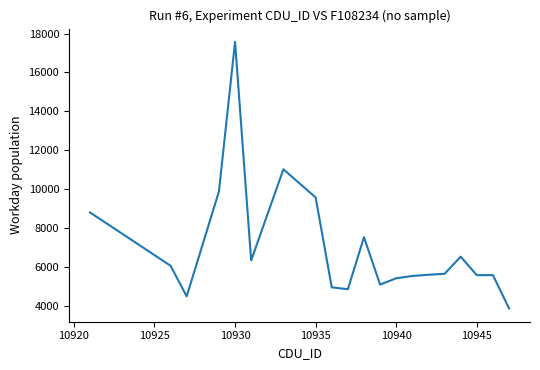

What is the difference between the maximum and minimum values?

13715